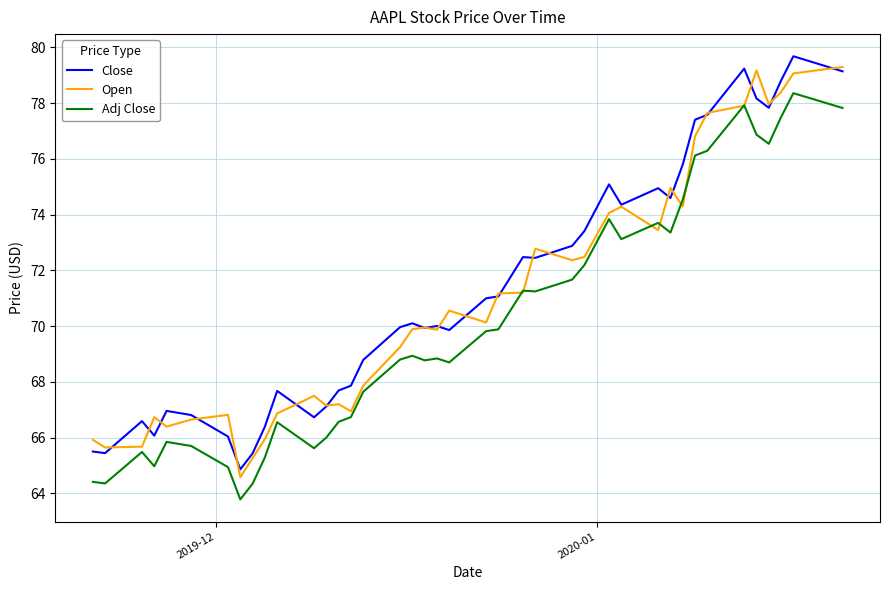

What is the maximum value for Open?

79.3